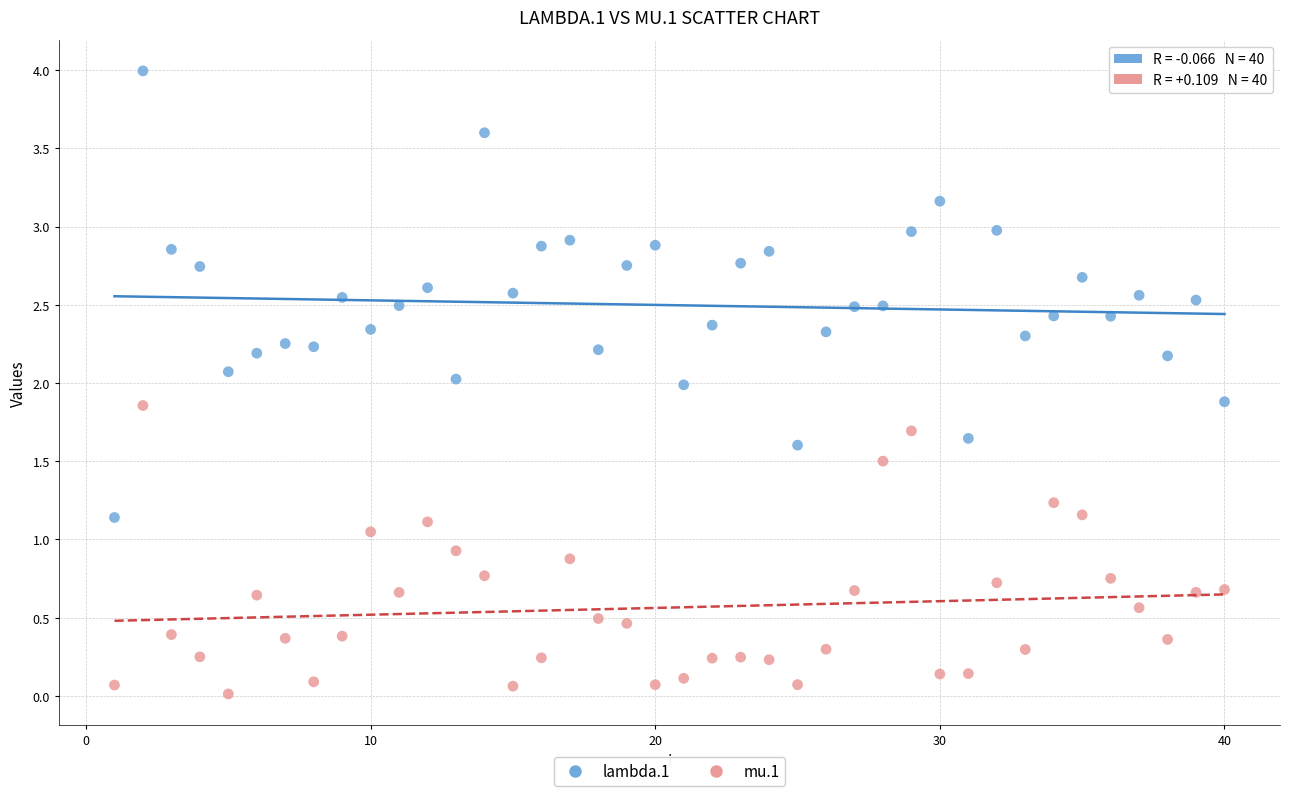

Which series reaches the maximum Y coordinate?

lambda.1